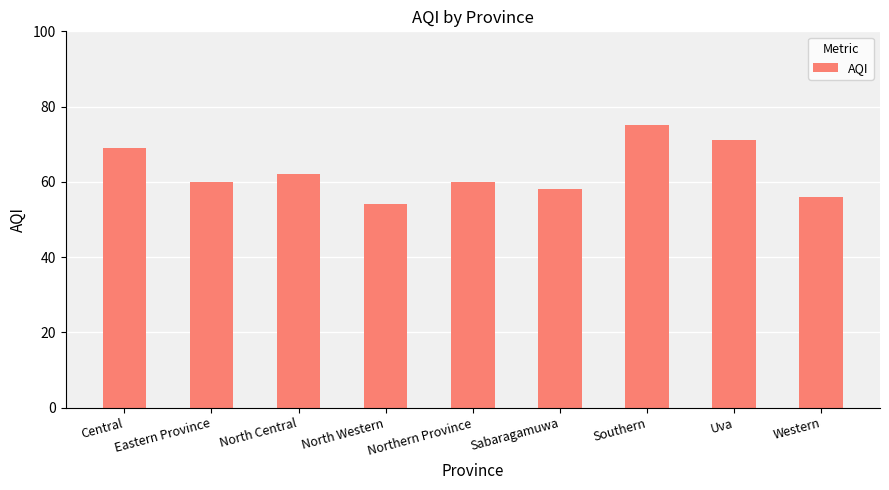

At which category does the chart reach its minimum across all series?

North Western